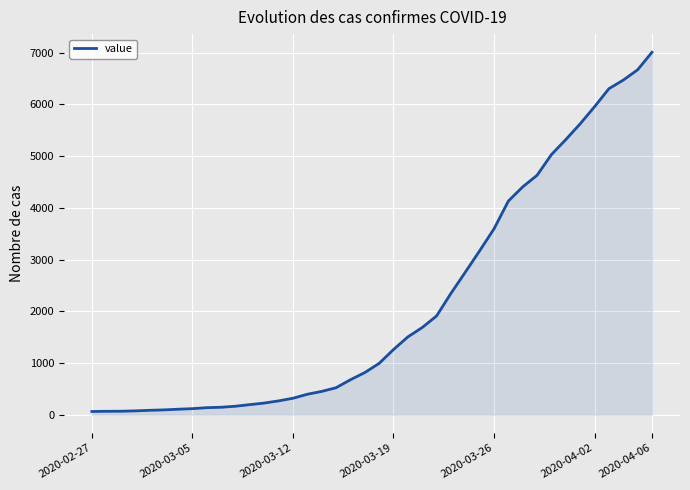

What is the difference between the maximum and minimum values?

6940